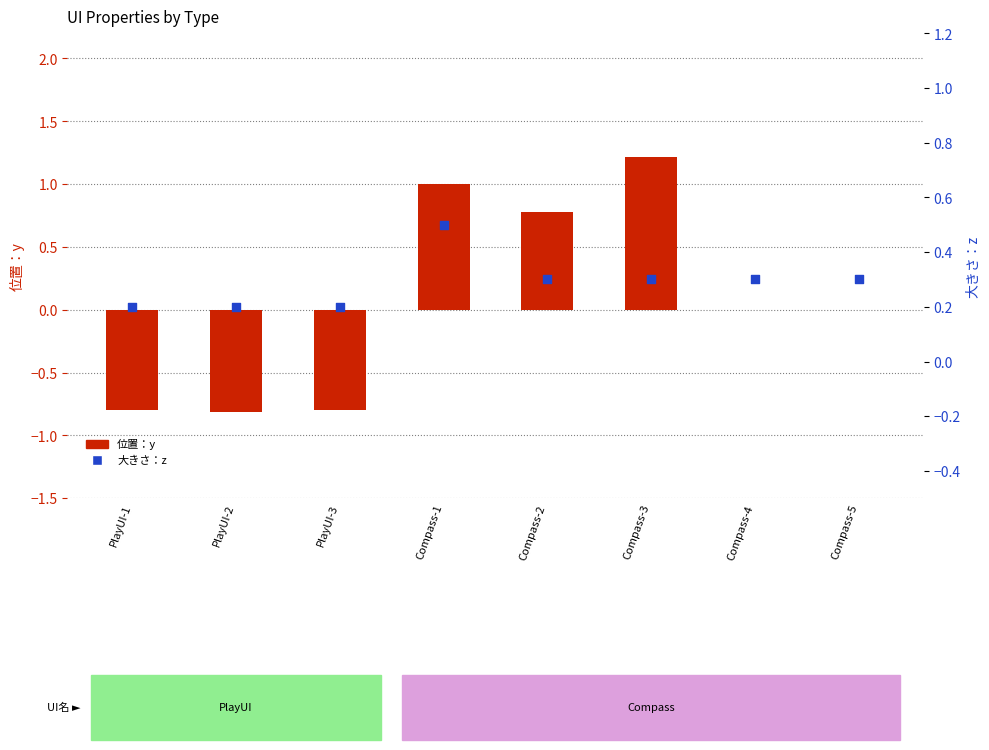

Which series has the largest total across all categories?

大きさ：z